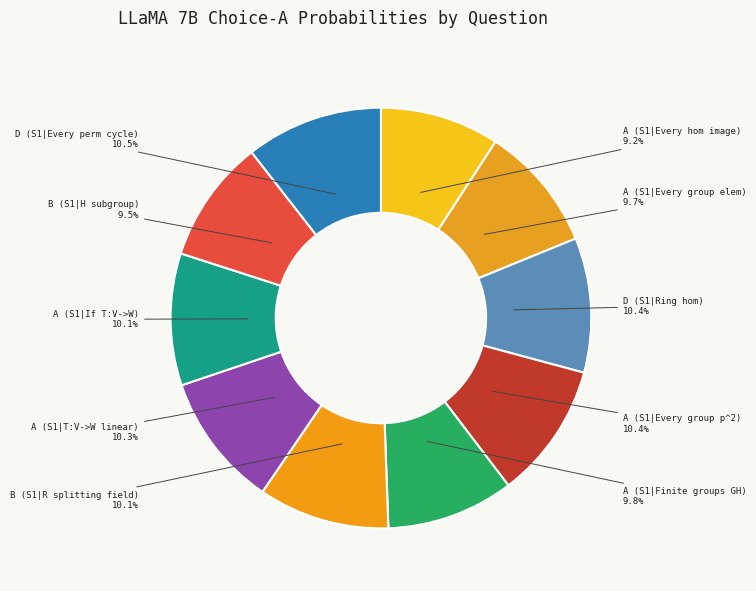

How many slices are in this pie chart?

10